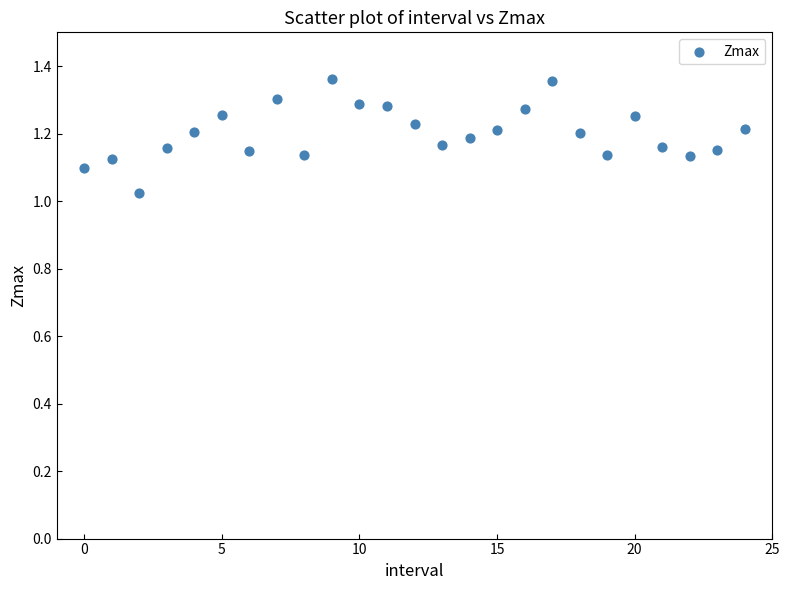

How many data points are displayed?

25